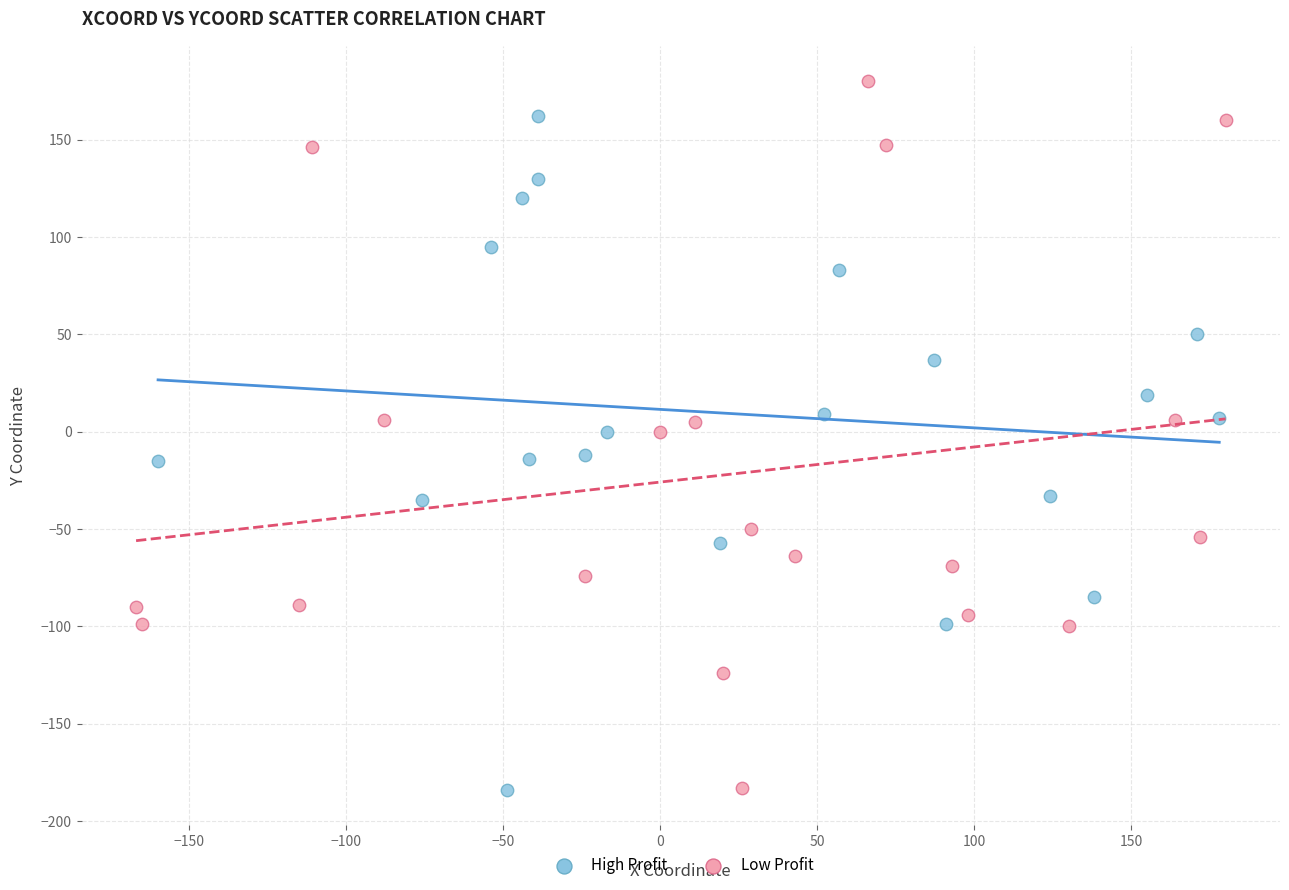

Which series has the largest Y range (max minus min)?

Low Profit